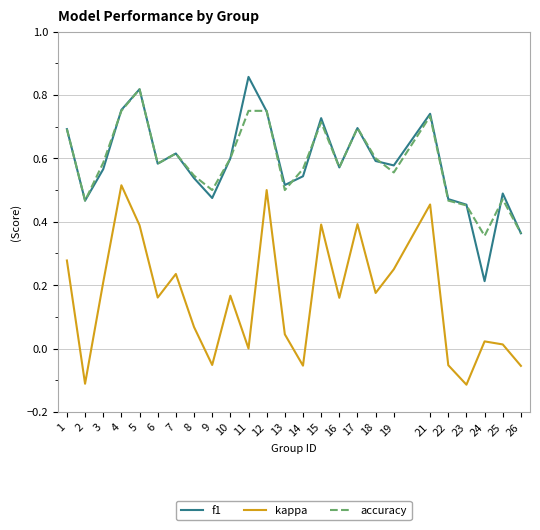

What is the sum of all accuracy values?

14.7